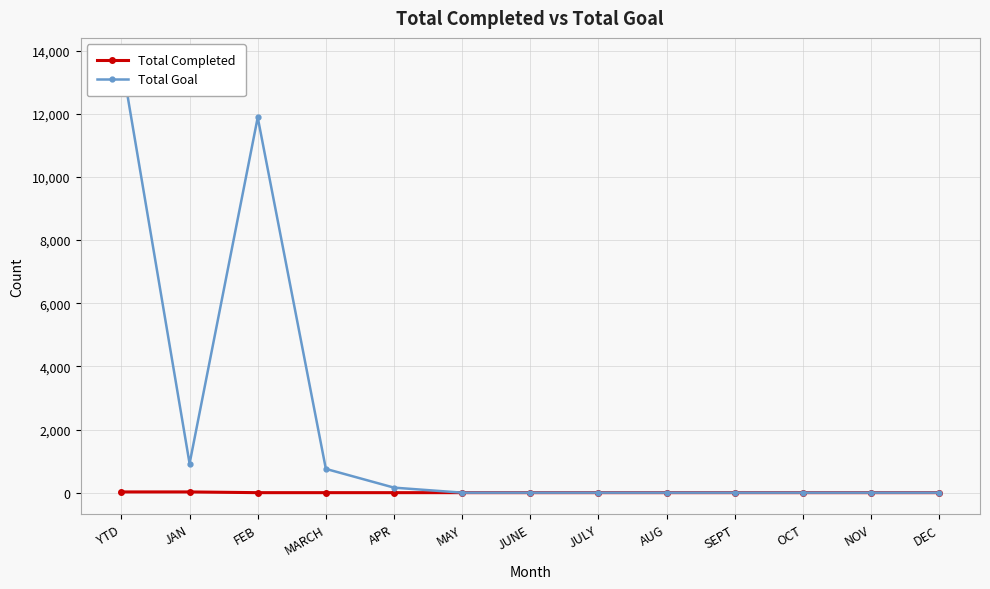

Rank the categories by Total Goal value from highest to lowest.

YTD, FEB, JAN, MARCH, APR, MAY, JUNE, JULY, AUG, SEPT, OCT, NOV, DEC